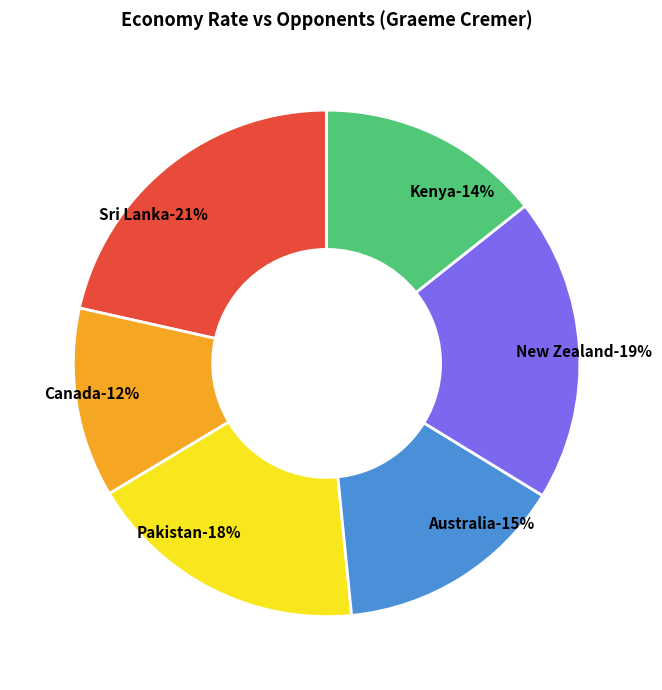

Is the sum of New Zealand and Pakistan greater than half?

No